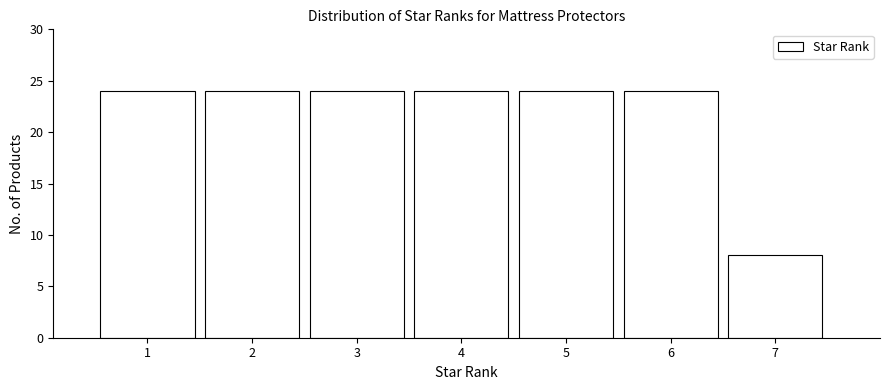

Reading left to right, list all the values displayed in this chart.

24	24	24	24	24	24	8